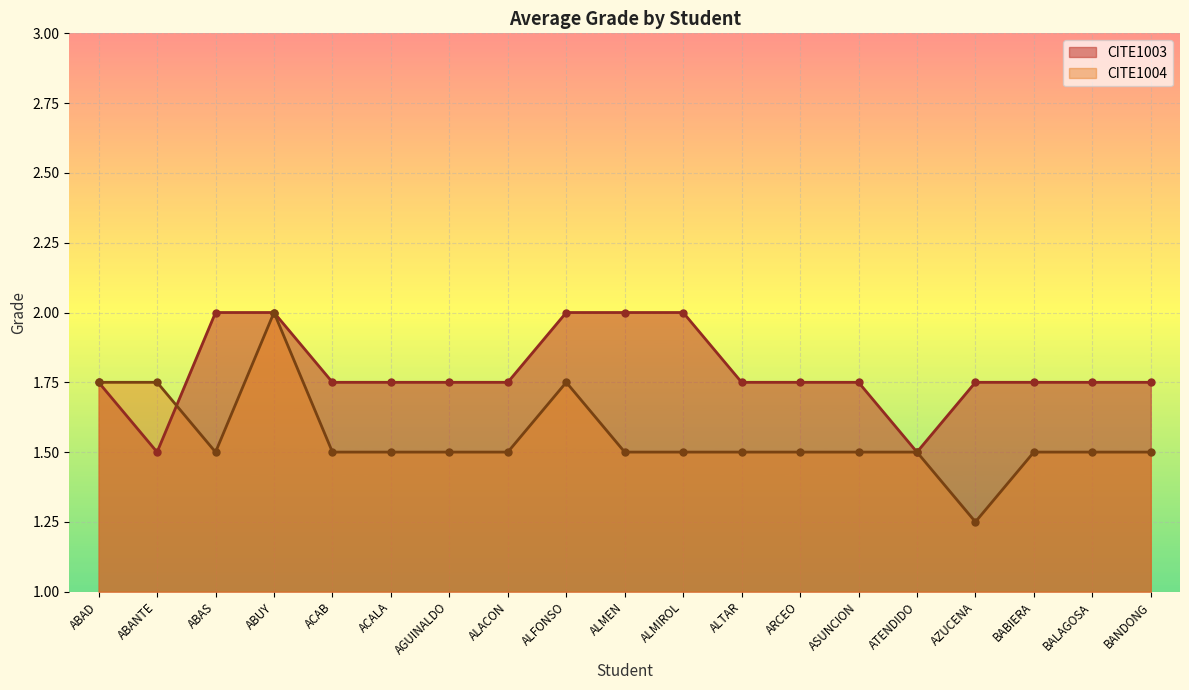

Which has a higher value, ACAB or ABANTE?

ACAB